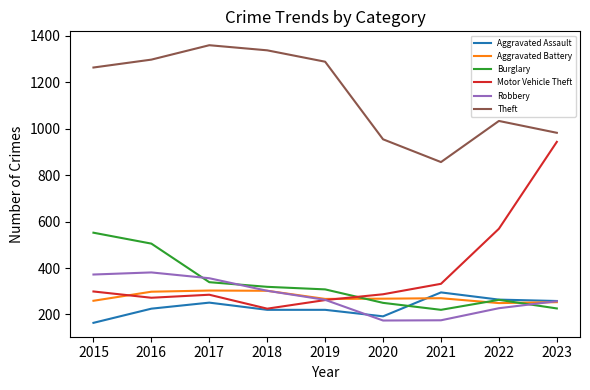

What is the spread (max minus min) of values at 2015?

1099